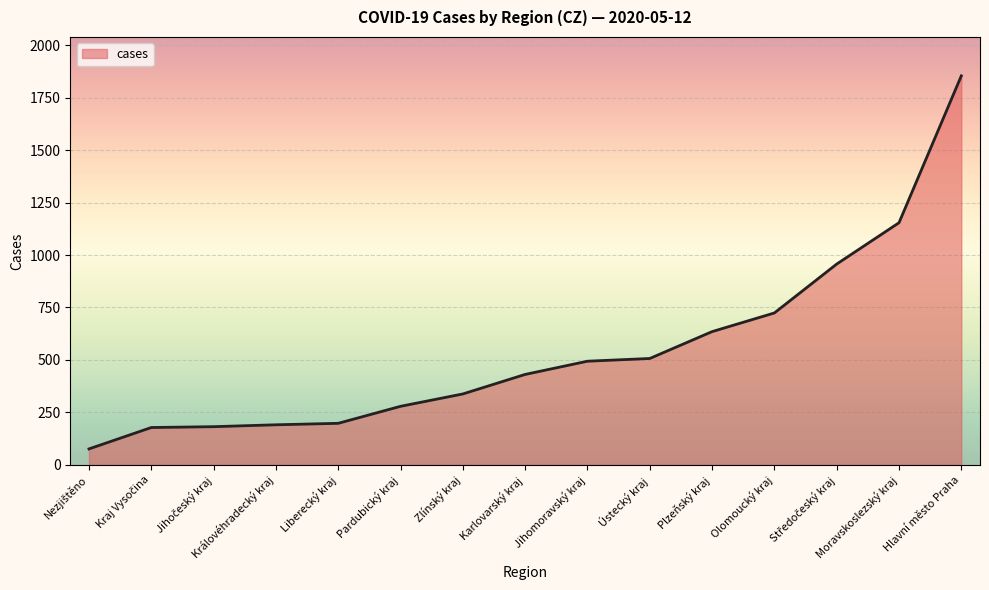

Read the value at Olomoucký kraj.

724